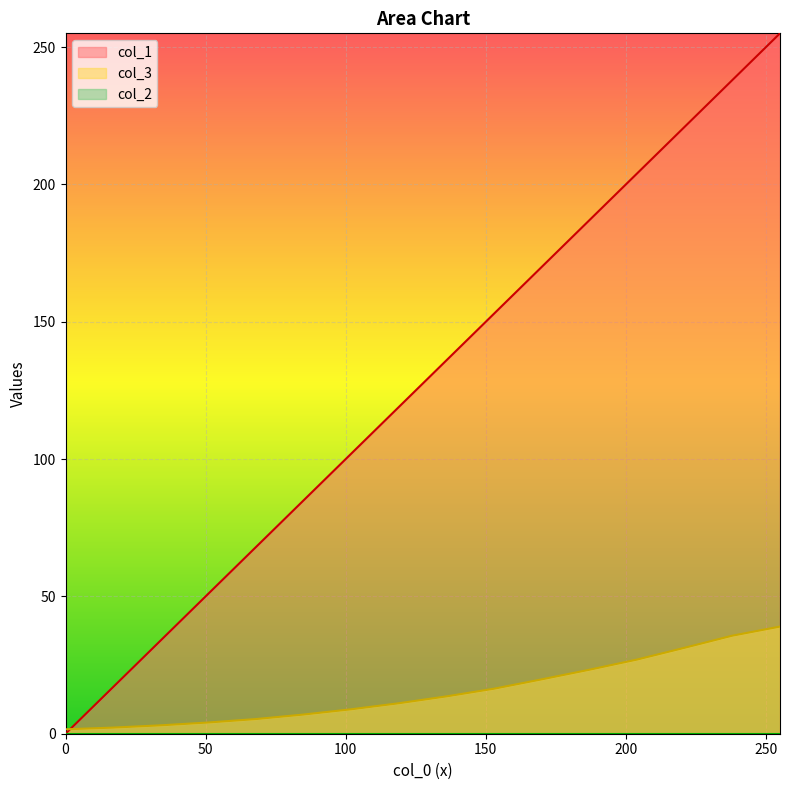

What is the difference between the col_1 values at 0 and 221?

221.0